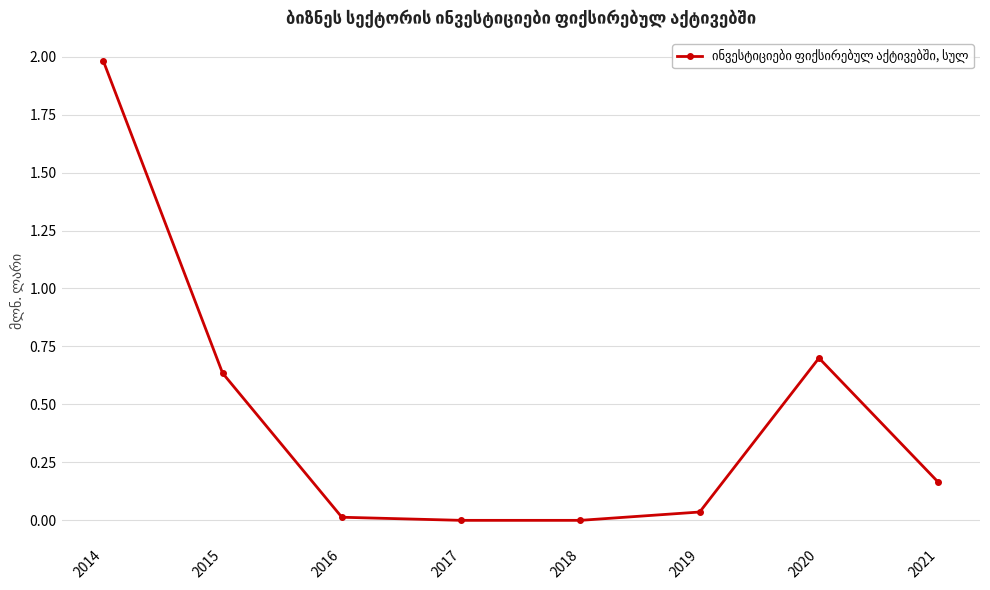

Which has a higher value, 2018 or 2020?

2020